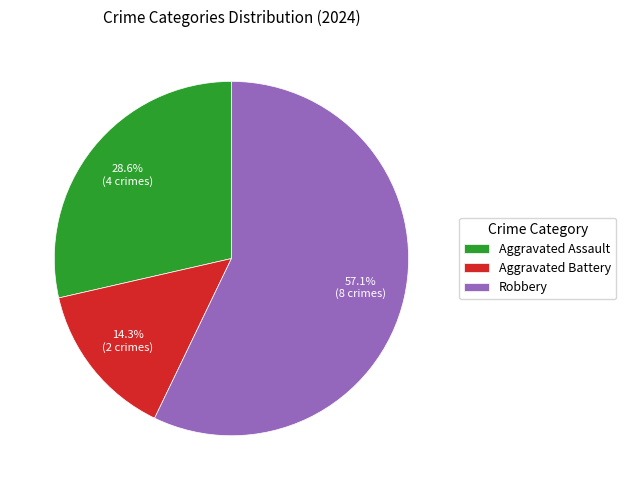

To the nearest percent, what percentage of the pie is Aggravated Battery?

14%